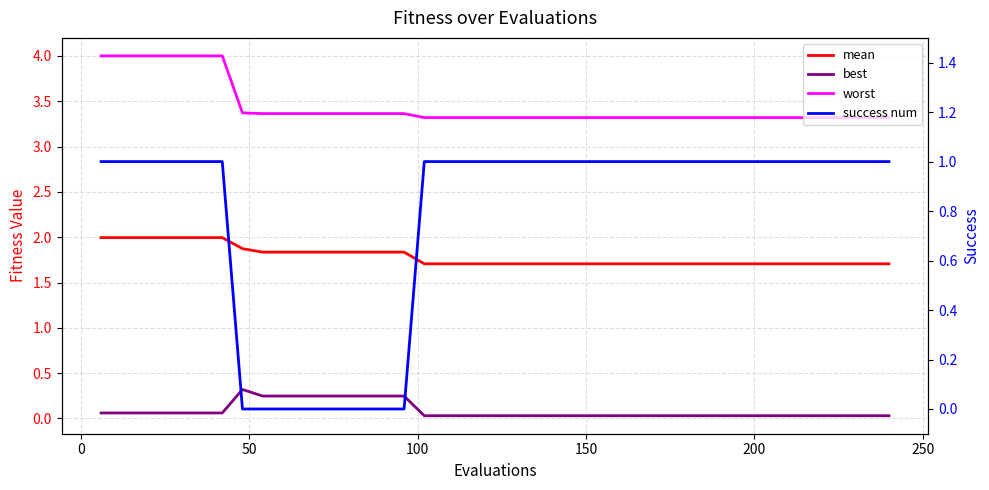

Is this an area chart (filled region under the line)?

No